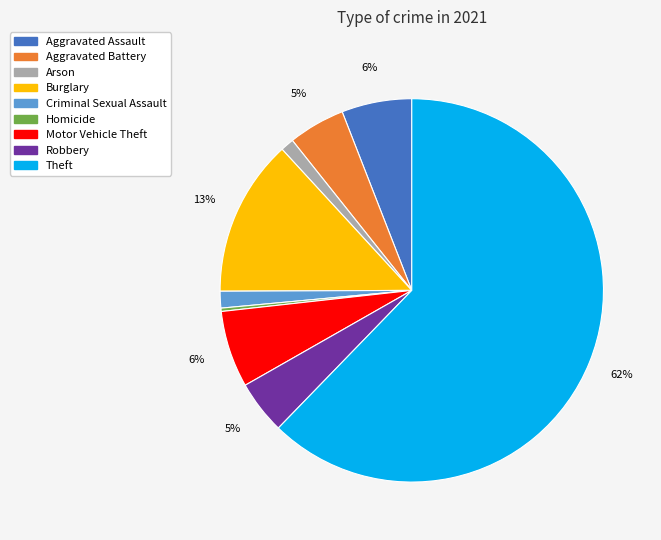

What percentage is the Arson slice, to the nearest percent?

1%